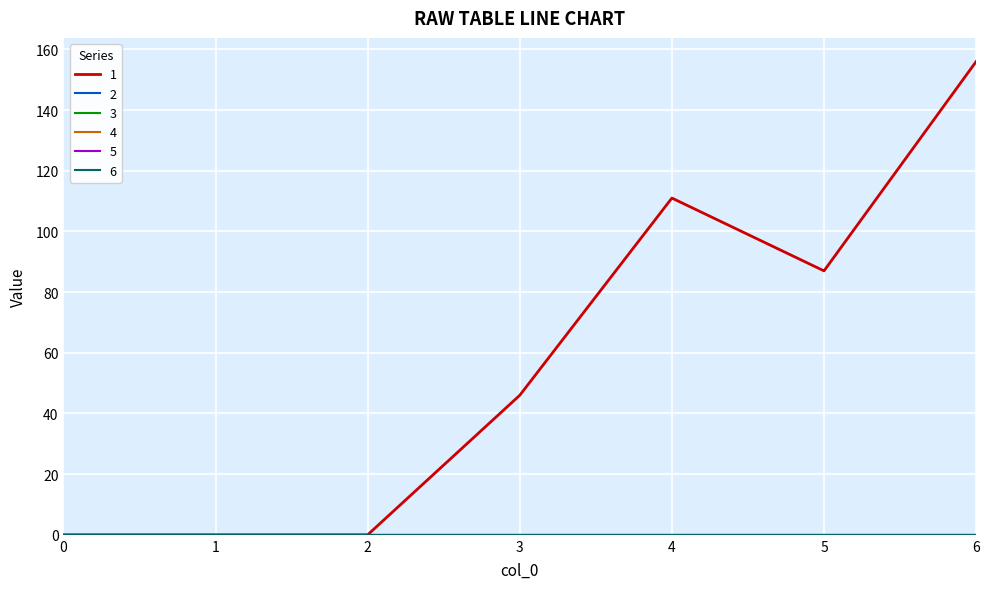

Is this an area chart (filled region under the line)?

No